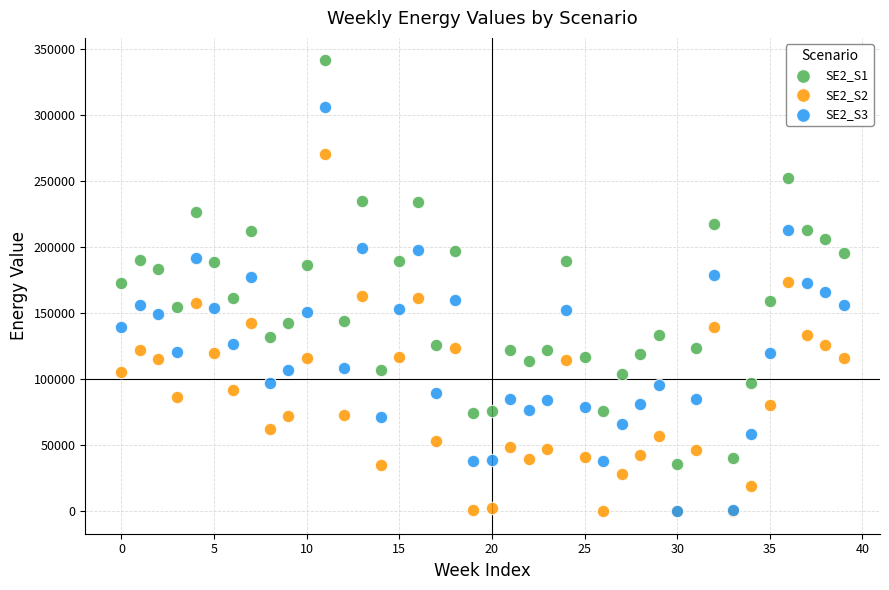

What are all the series names shown in the legend?

SE2_S1, SE2_S2, SE2_S3